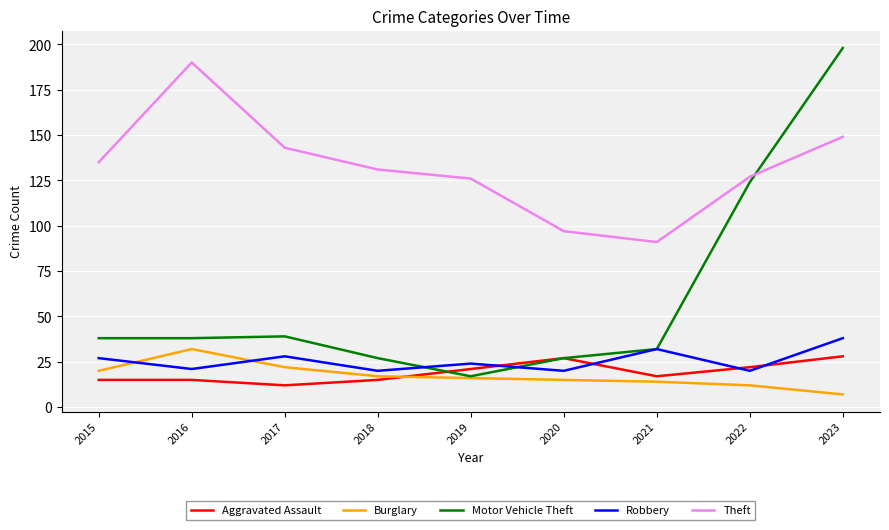

What is the highest value of the Aggravated Assault series?

28